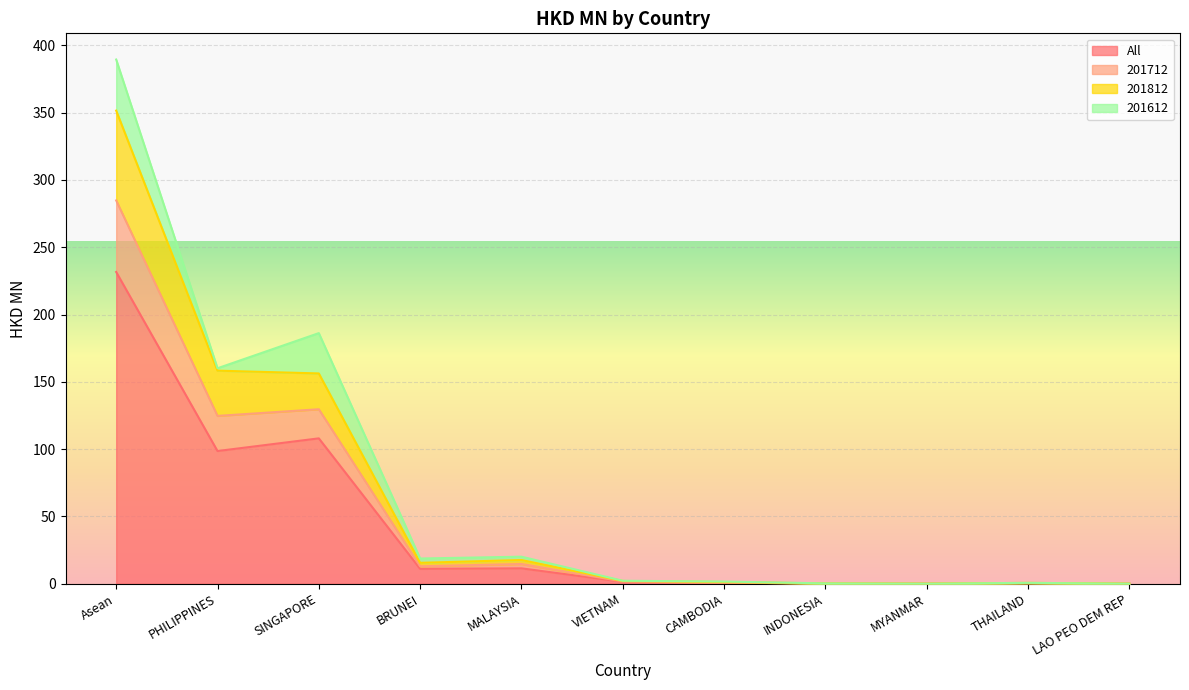

Where is All nearest to the value 115?

SINGAPORE